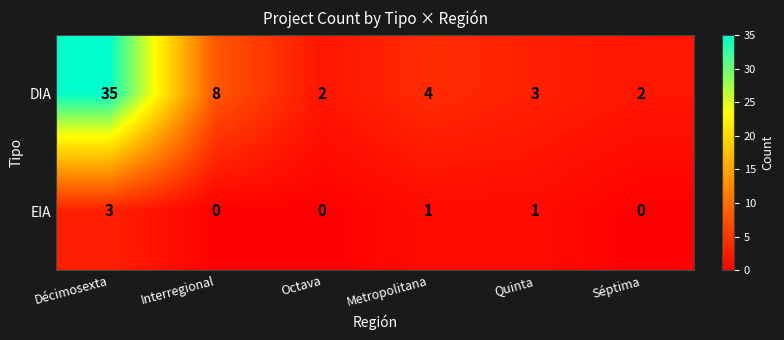

Which series has the largest total across all categories?

DIA